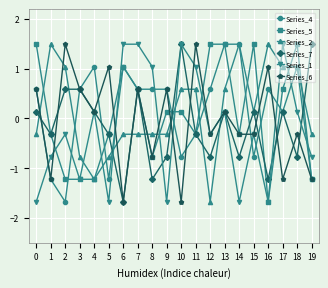

At how many categories does at least one series exceed -1?

20